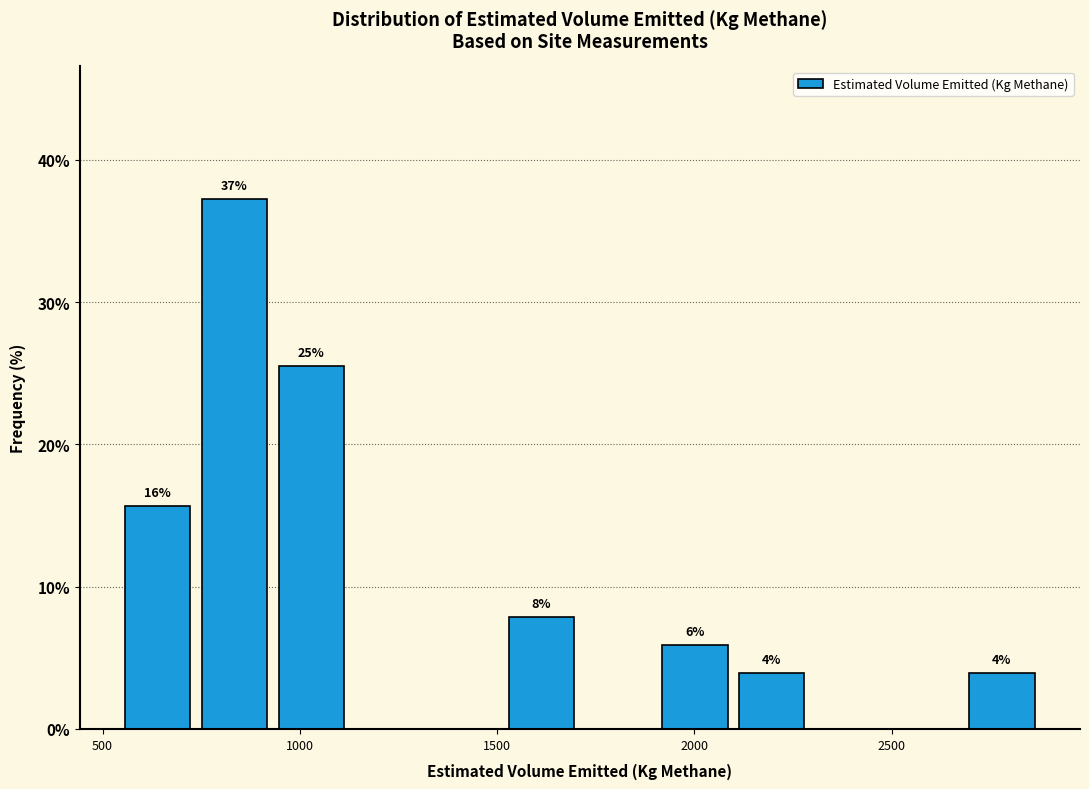

Around what value on the x-axis is the tallest bar? Give the approximate position of its centre, as read against the axis.

850